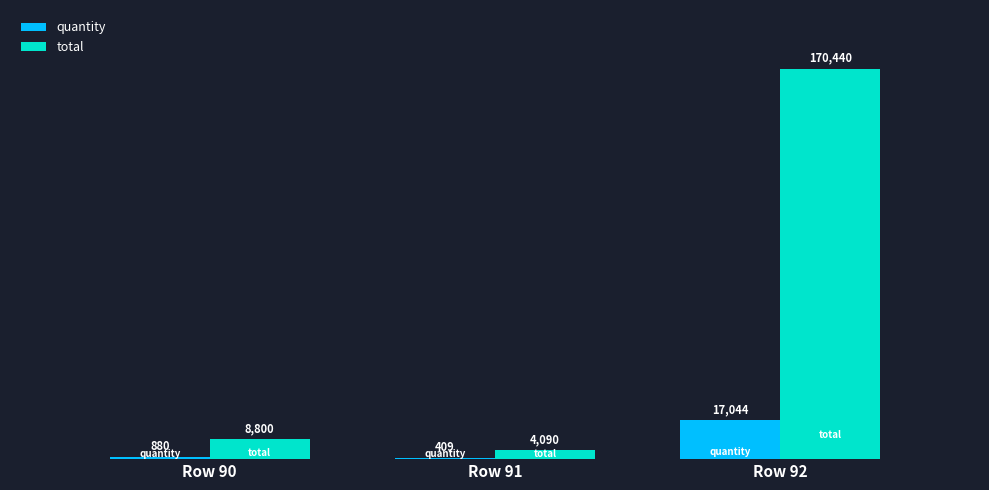

What is the difference between the quantity values at Row 92 and Row 90?

16164